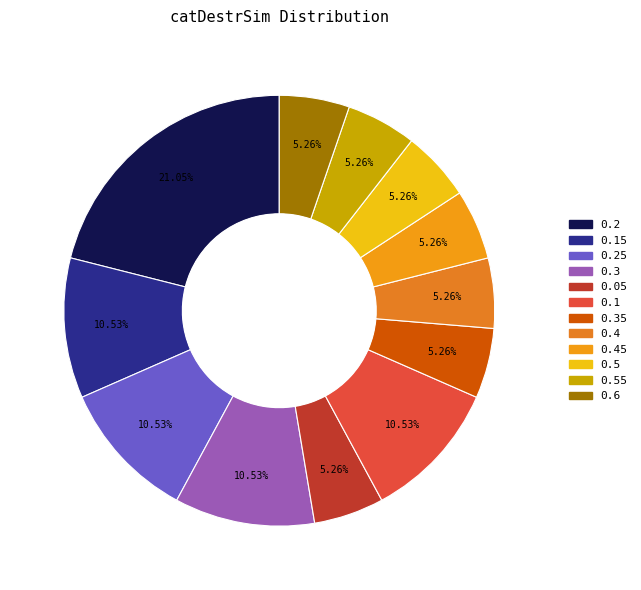

Count the number of slices in the pie.

12